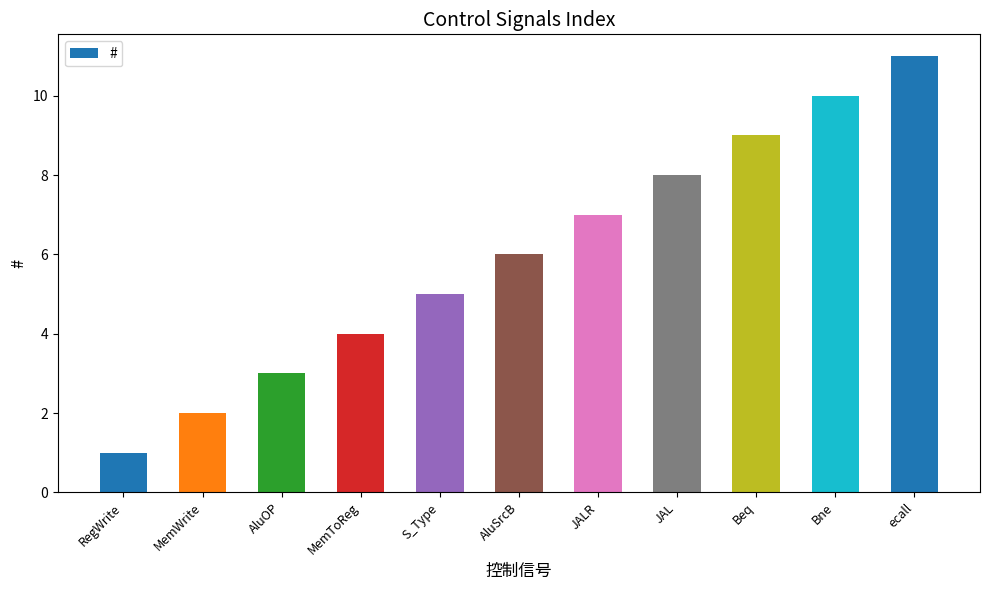

What is the label of the 1st bar from the left?

RegWrite